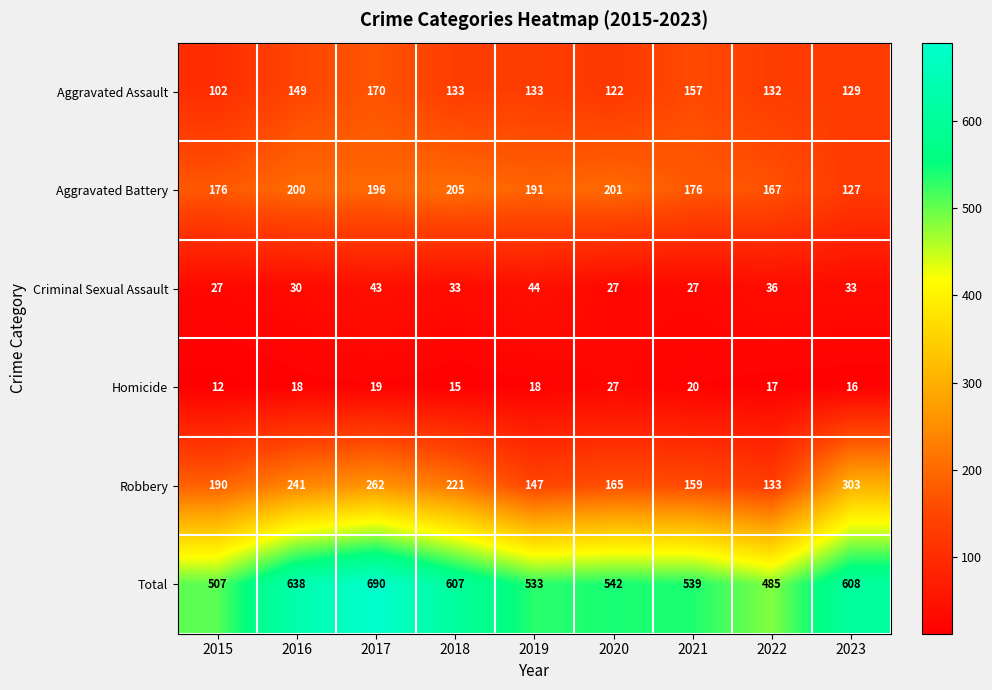

What is the sum of all Aggravated Battery values?

1639